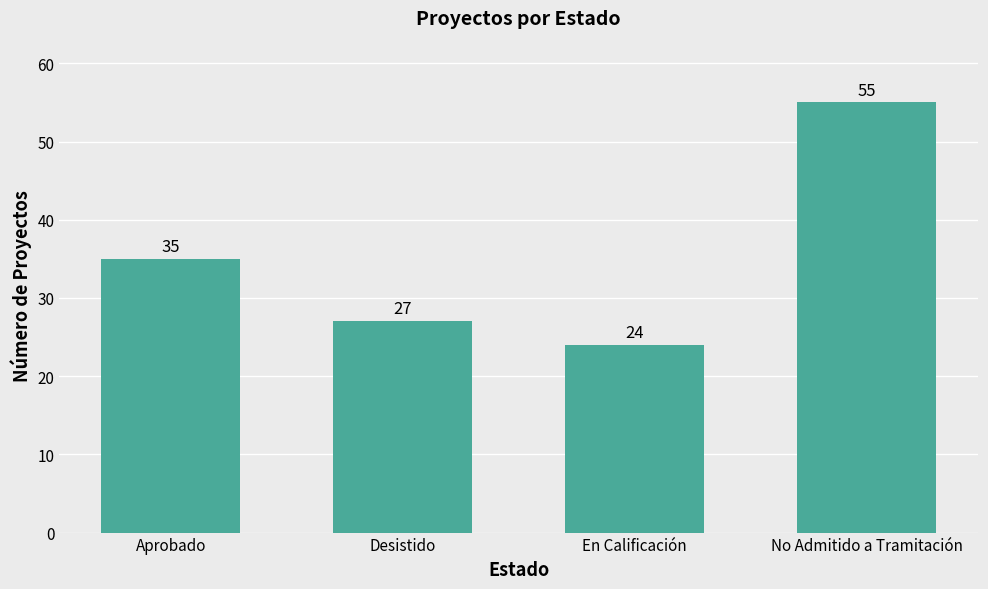

Rank the categories by value from lowest to highest.

En Calificación, Desistido, Aprobado, No Admitido a Tramitación